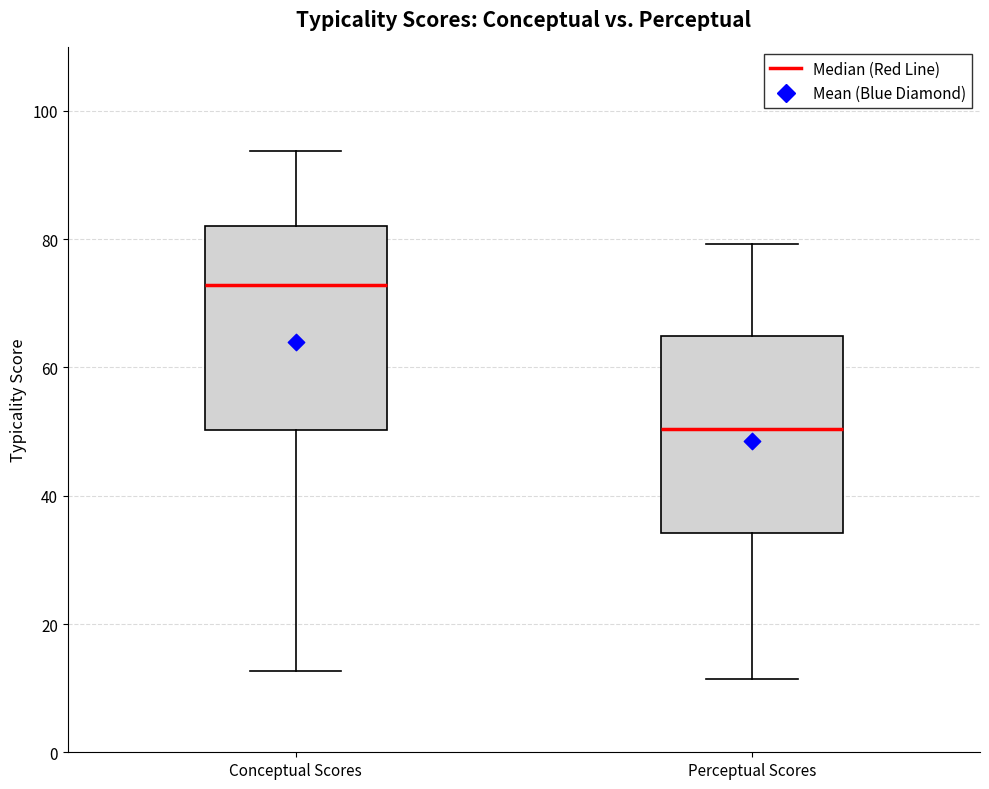

Reading left to right, read every box against the y-axis: the position of its median line, the range the box covers, and the ends of its whiskers. The values are not printed on the chart, so give them approximately, as read against the axis.

Conceptual Scores: median 72, box 50 to 82, whiskers 12 to 94
Perceptual Scores: median 50, box 34 to 64, whiskers 12 to 80